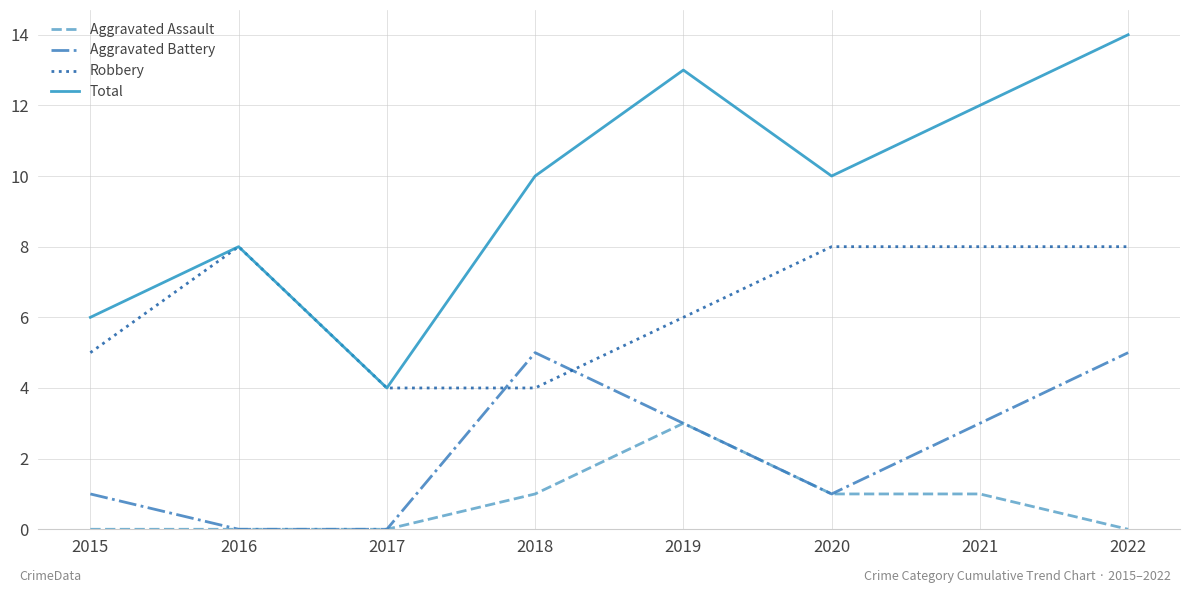

True or false: Aggravated Assault has a value of 0 at 2015.

True